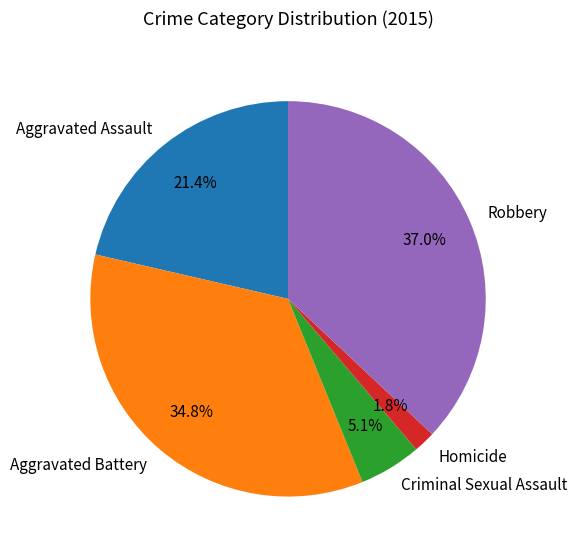

How many slices are in this pie chart?

5